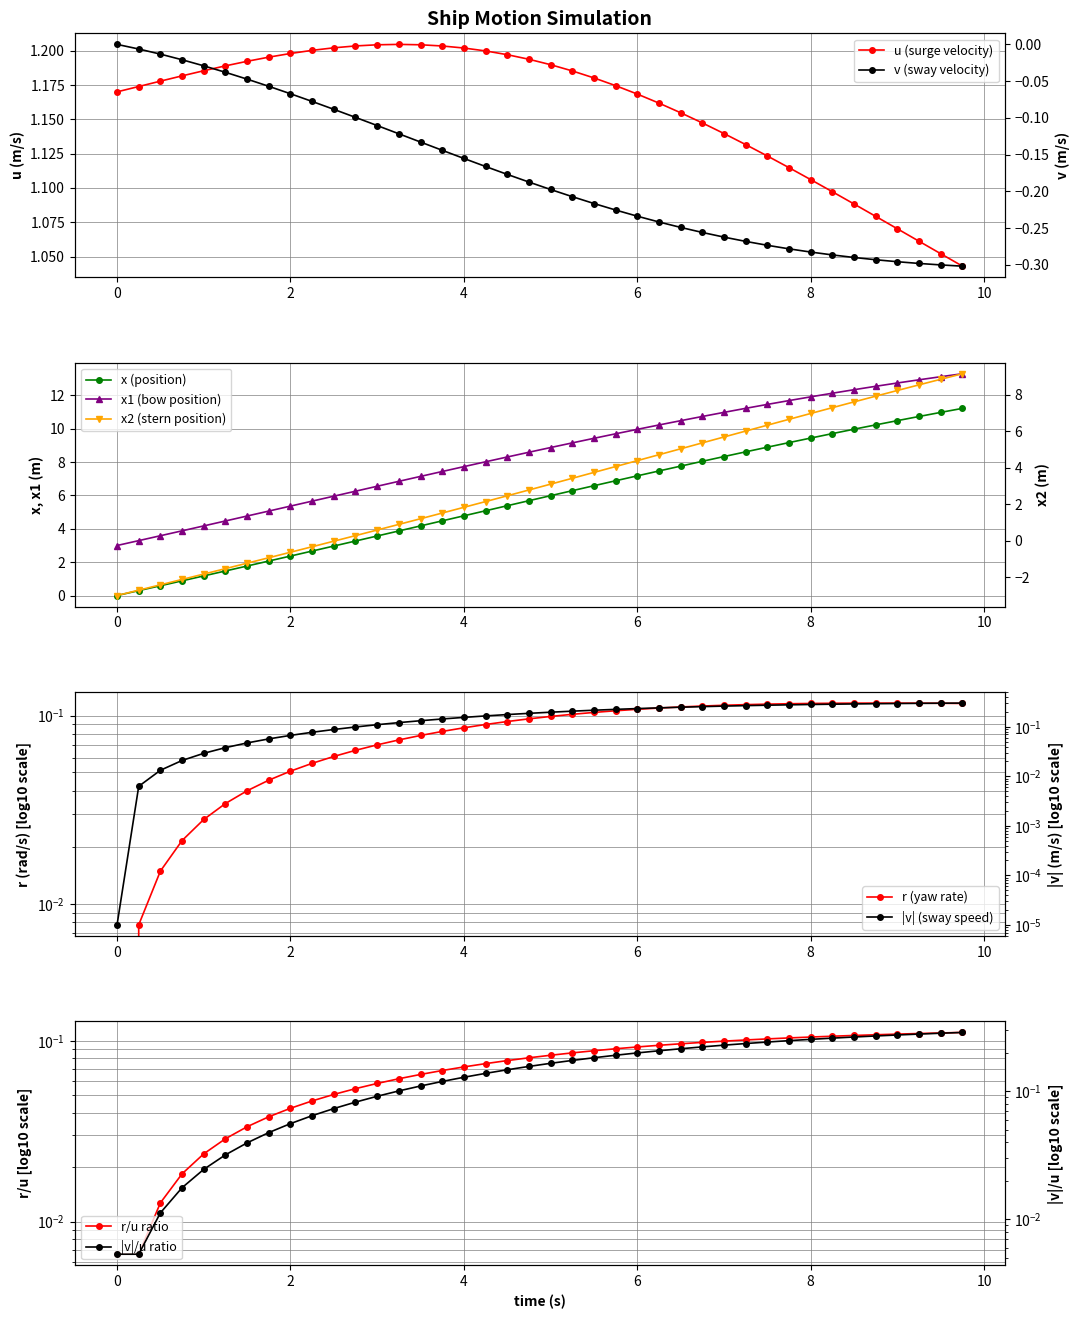

What is the minimum value shown in the chart?

-3.0